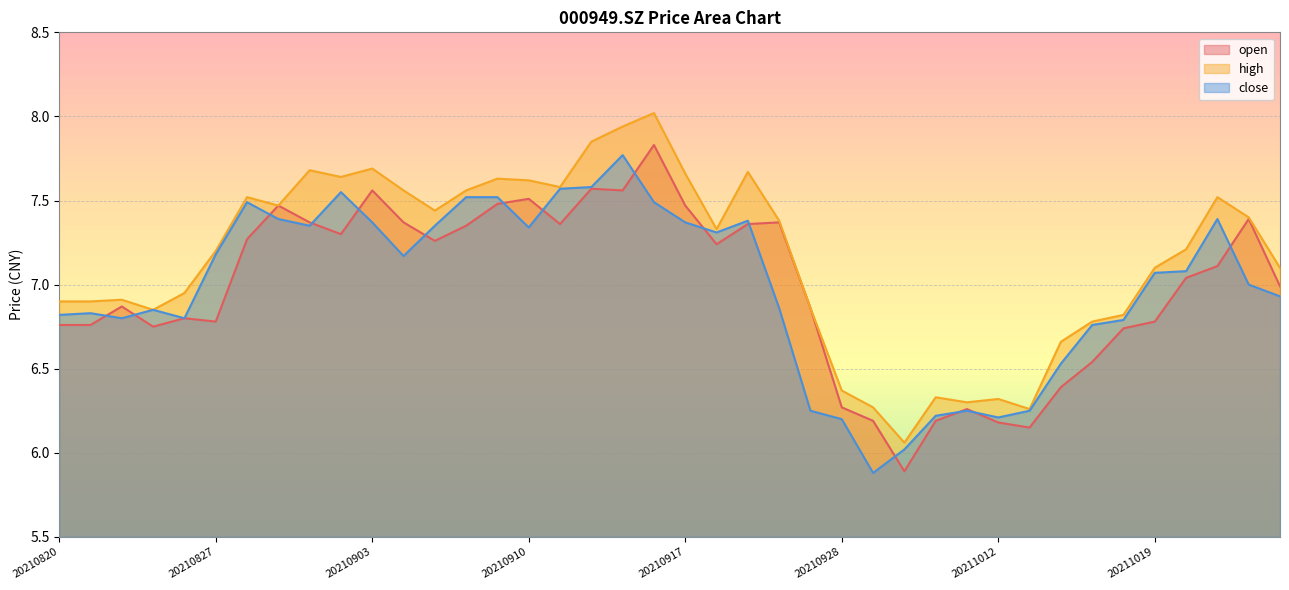

At which category does high reach its first local peak?

20210824